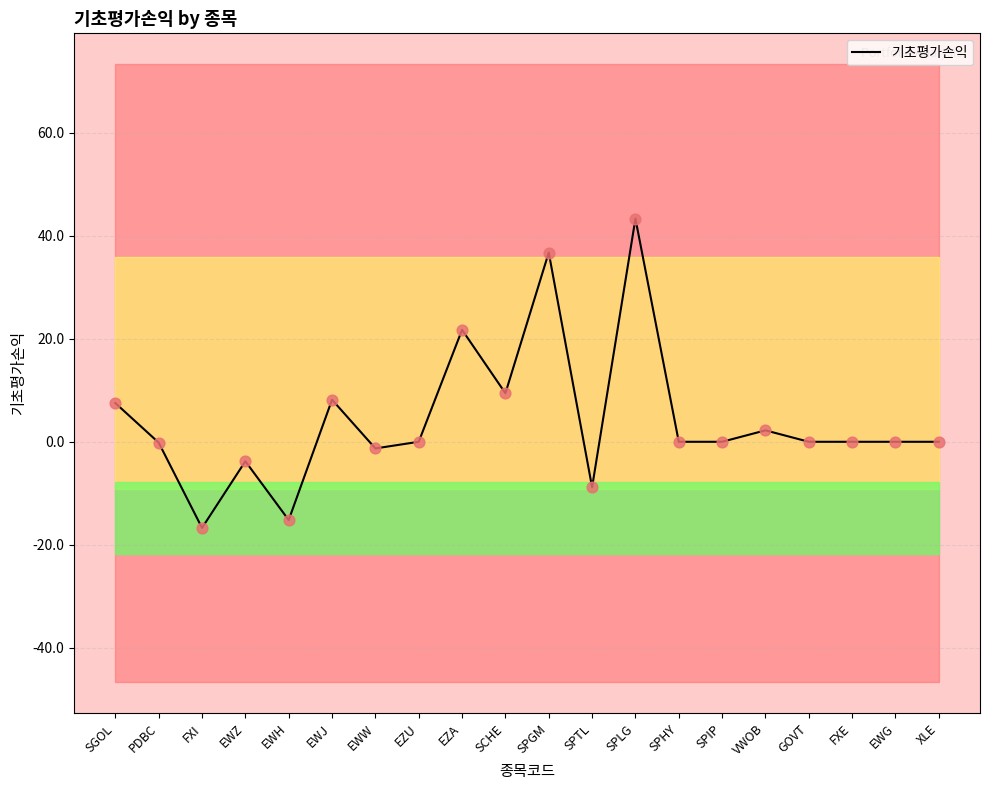

What is the change in value from EWW to GOVT?

+1.3